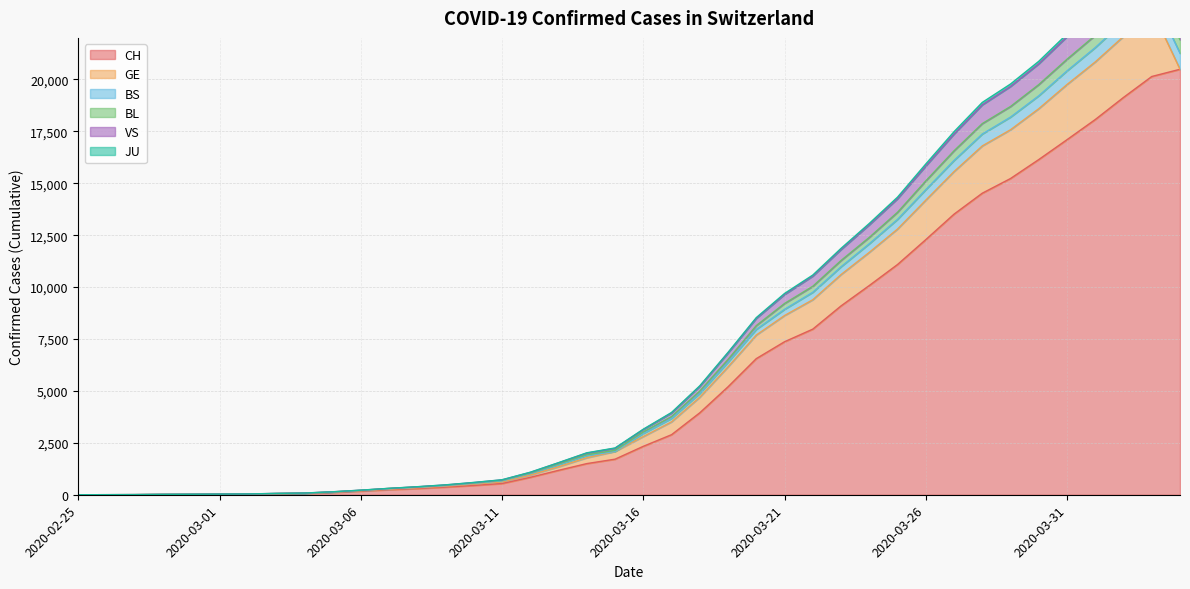

What is the difference between the maximum and minimum values in the CH series?

20488